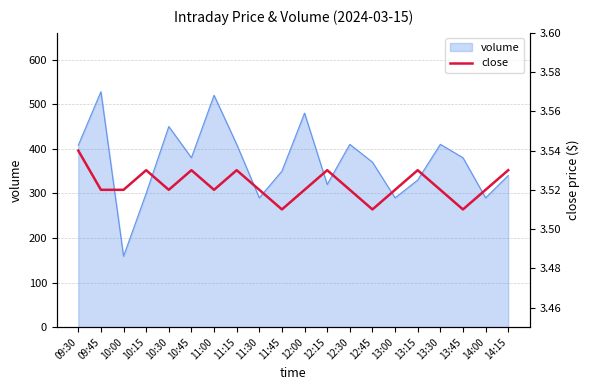

What is the lowest value of the volume series?

159